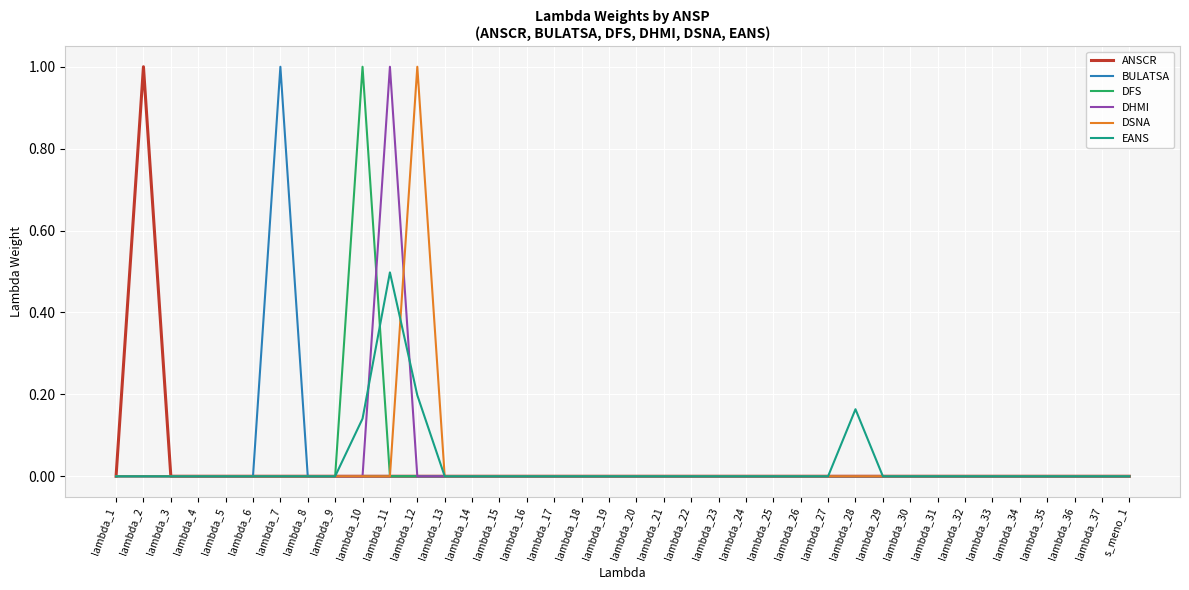

Is it true that DHMI equals -0.4 at lambda_8?

False